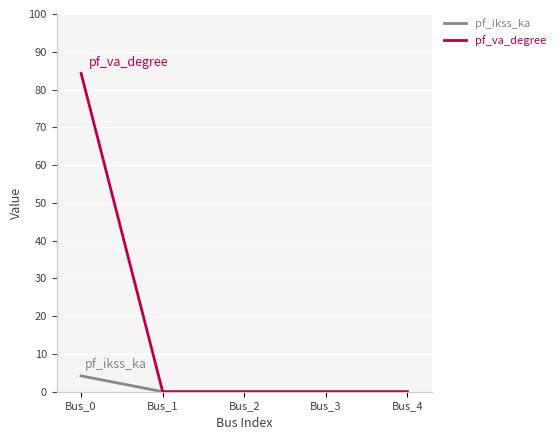

At how many categories does at least one series exceed 9?

1